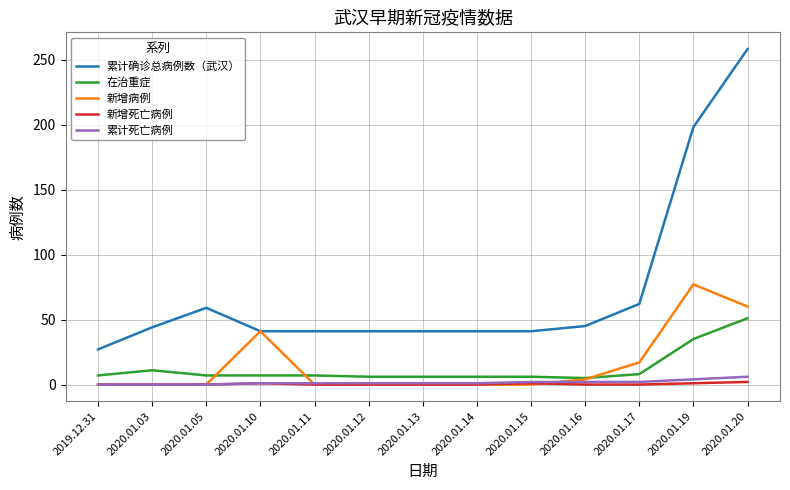

What is the sum of the 在治重症 values at 2020.01.03 and 2020.01.10?

18